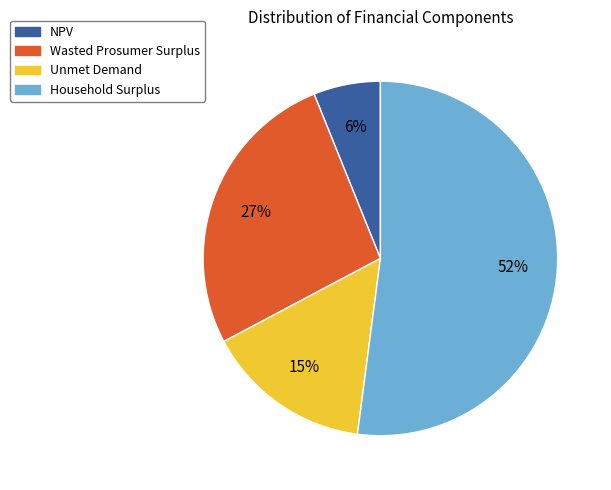

What is the ratio of the value at Unmet Demand to the value at NPV?

2.5